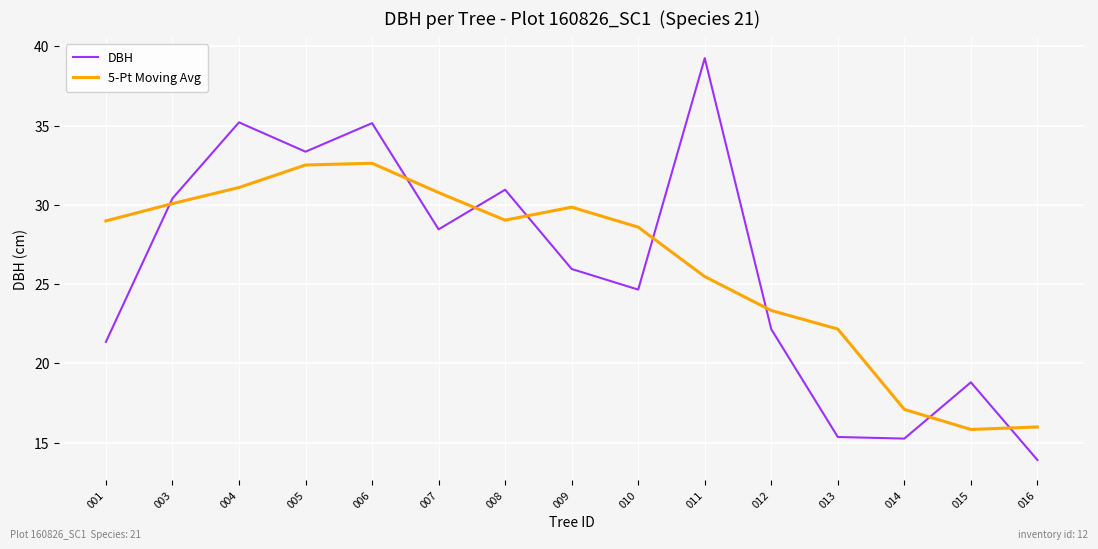

At which label is DBH closest to 26?

009